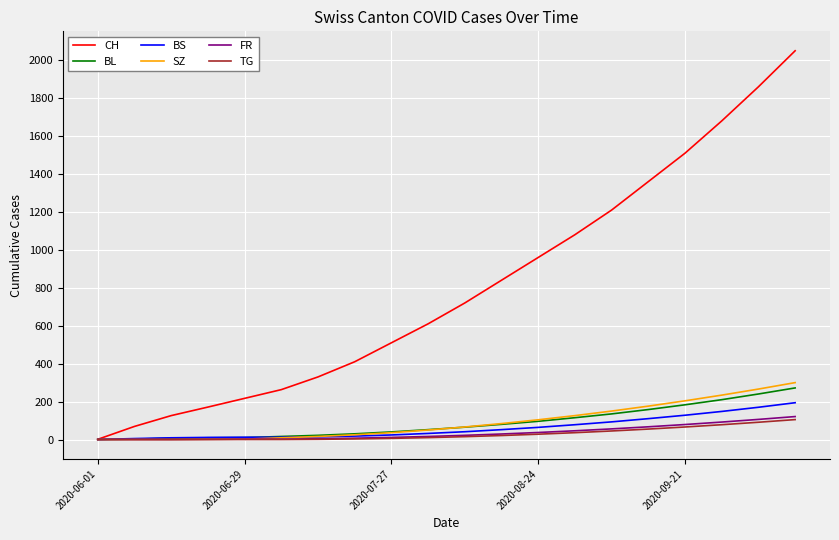

What are all the series names shown in the legend?

CH, BL, BS, SZ, FR, TG